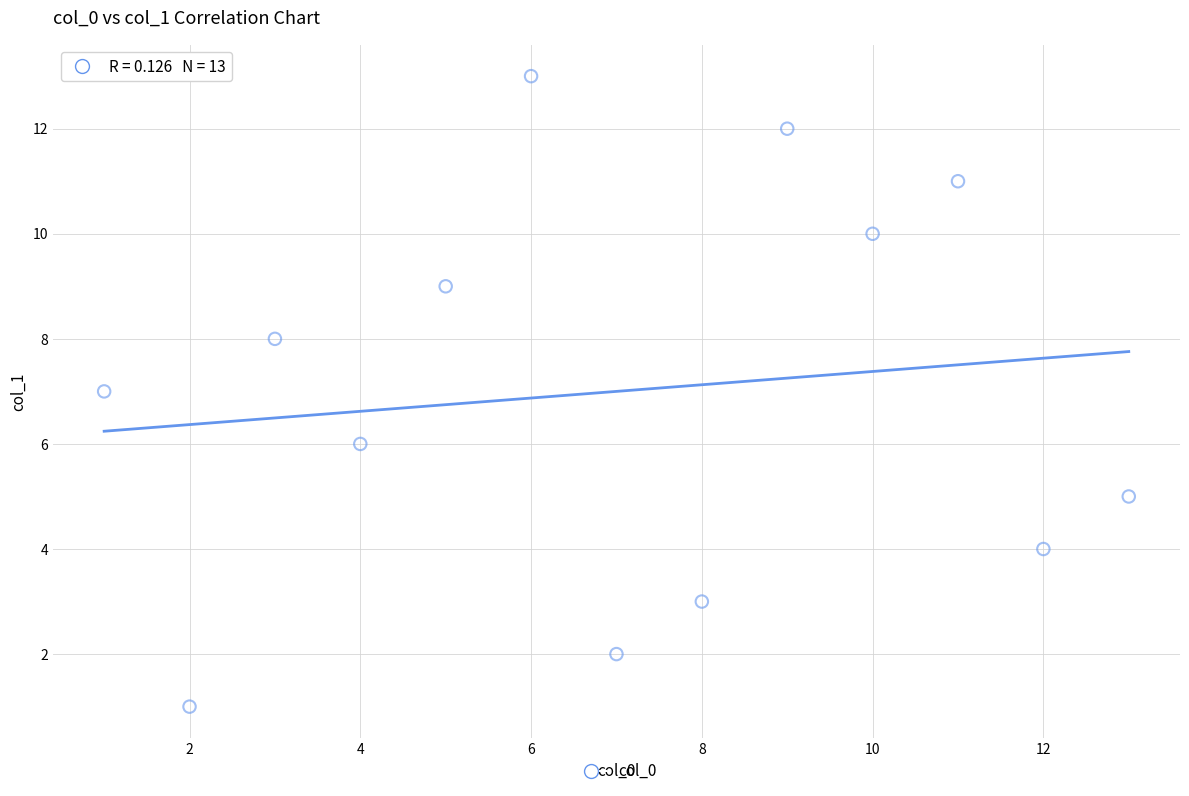

What is the range of Y values (max minus min)?

12